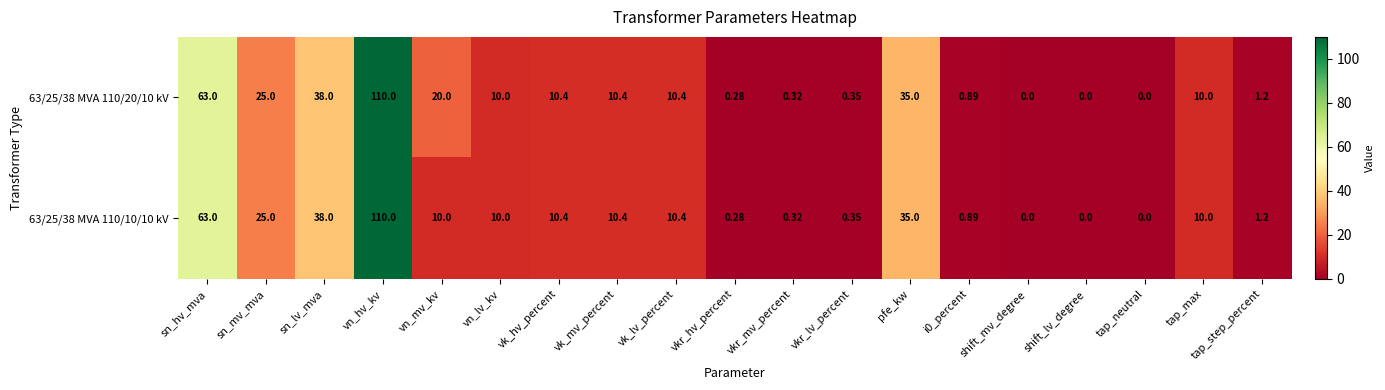

At which category is the sum across all series the highest?

vn_hv_kv